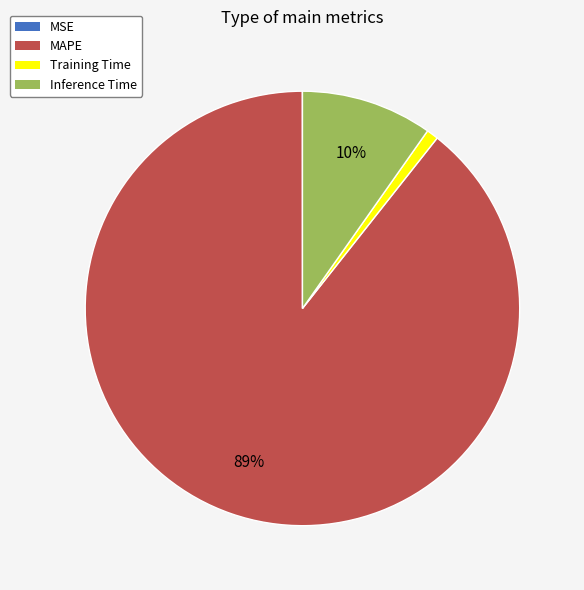

Is it true that Training Time is 1% of the pie?

True